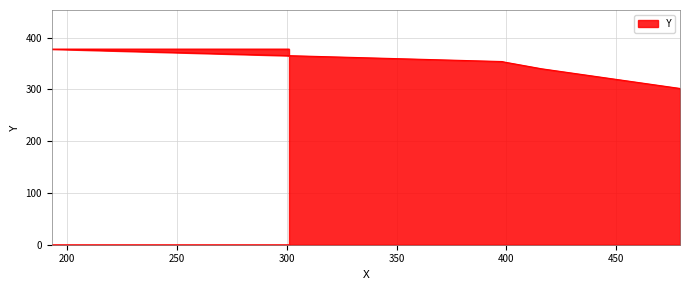

List the labels in order of value, largest first.

193, 301, 398, 399, 416, 479